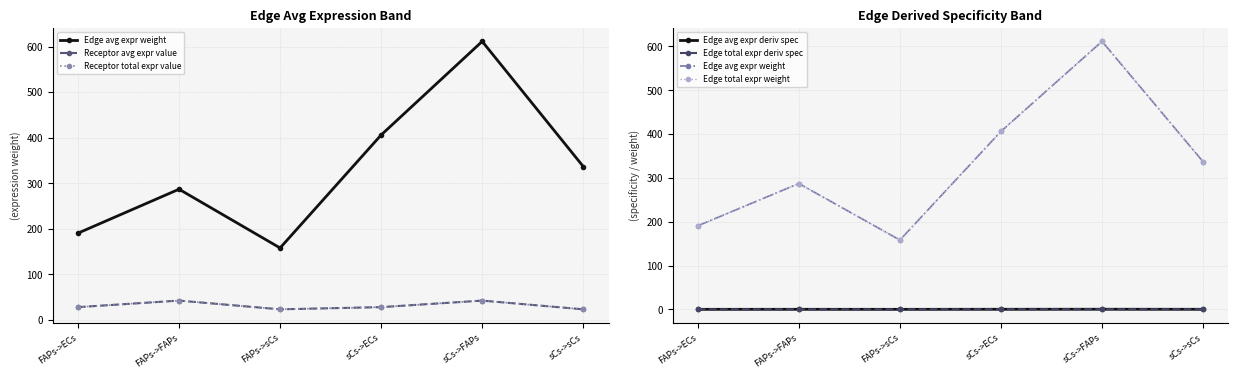

What is the total value across all series at FAPs->FAPs?

659.7